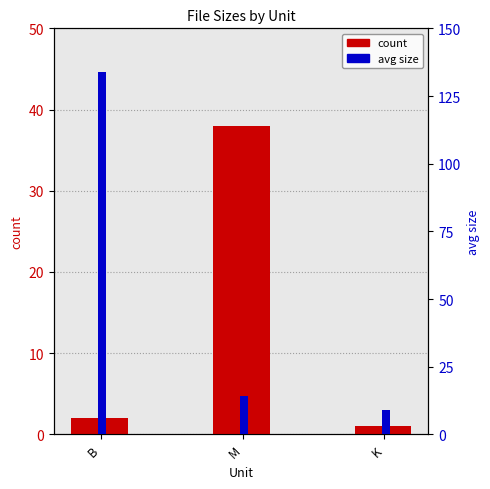

How many values in the count series are below 2?

1